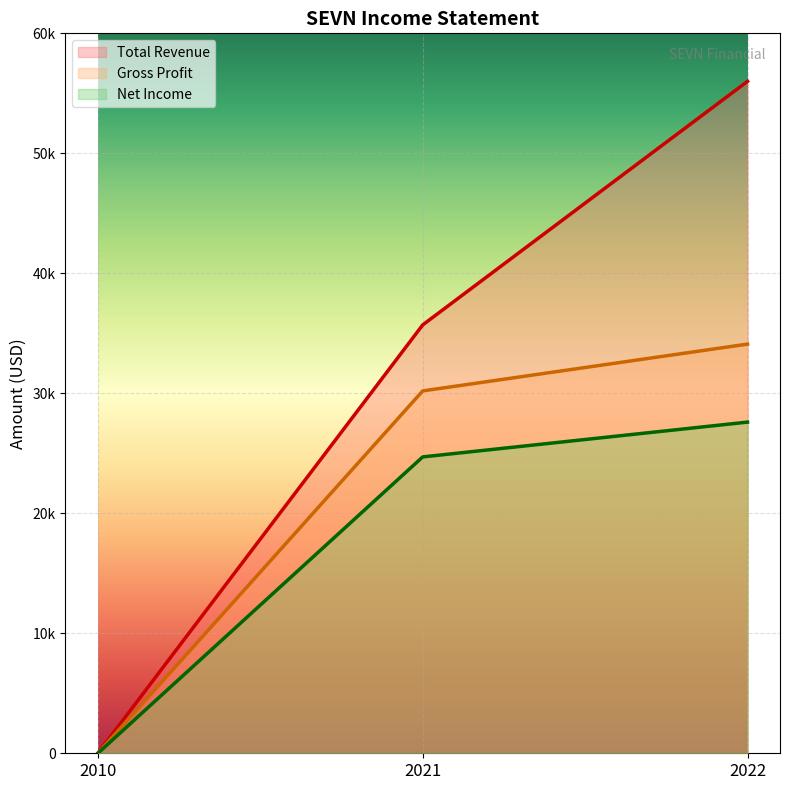

Which series changed the most between 2010 and 2021?

Total Revenue